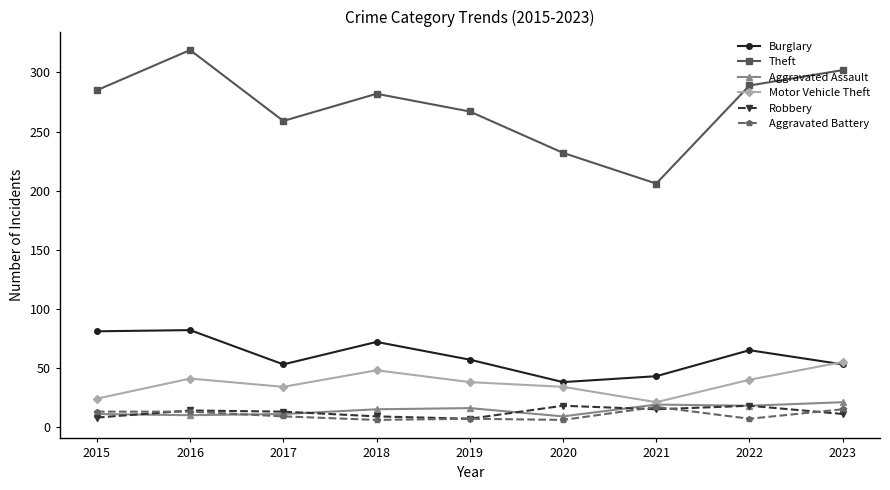

At which category is the sum across all series the highest?

2016